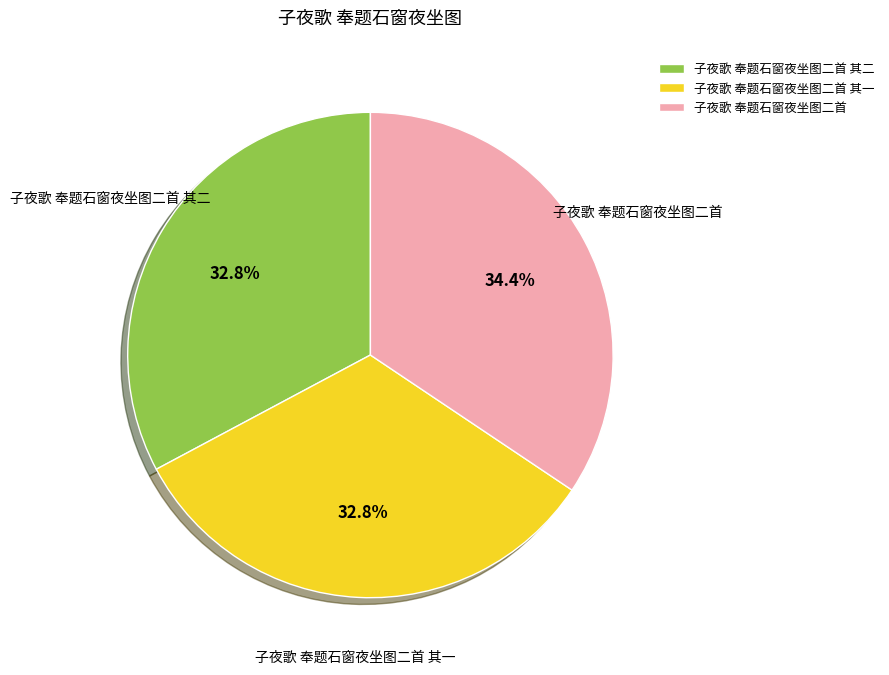

Is it true that 子夜歌 奉题石窗夜坐图二首 其二 is 33% of the pie?

True